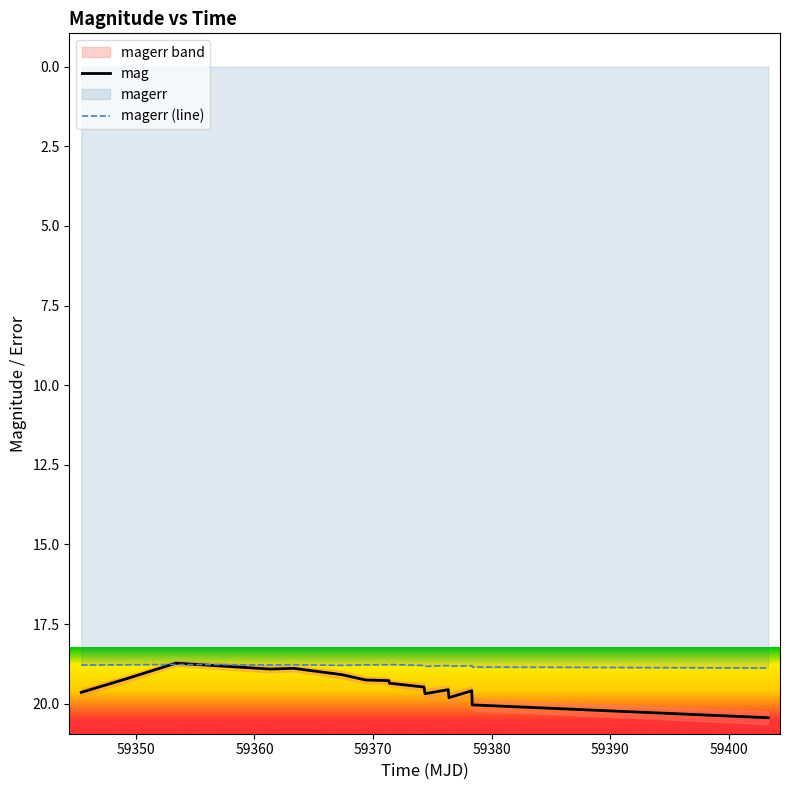

What is the maximum value for mag?

20.4